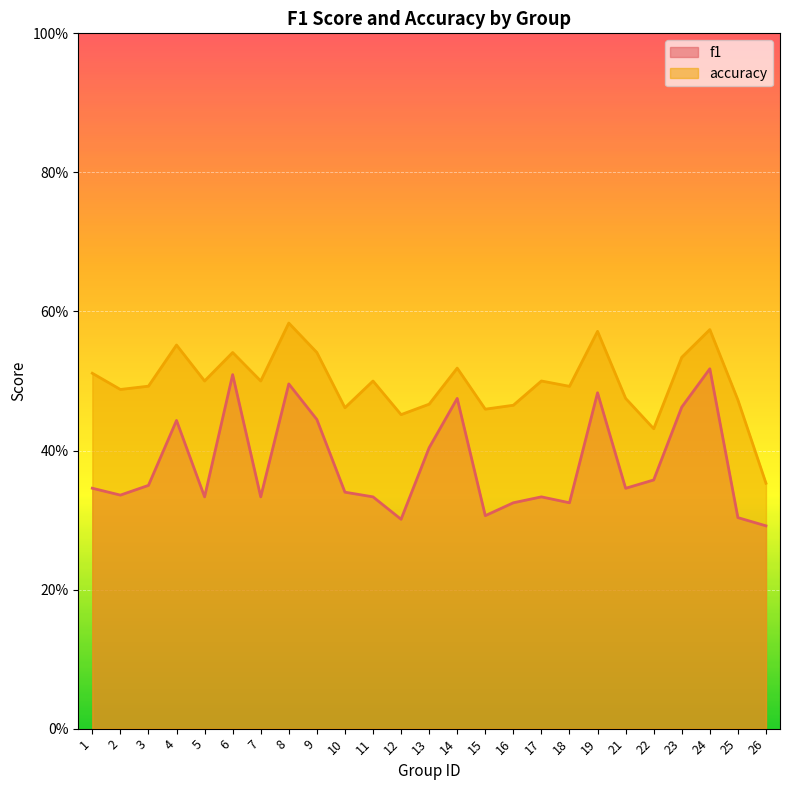

What is the sum of all accuracy values?

12.4